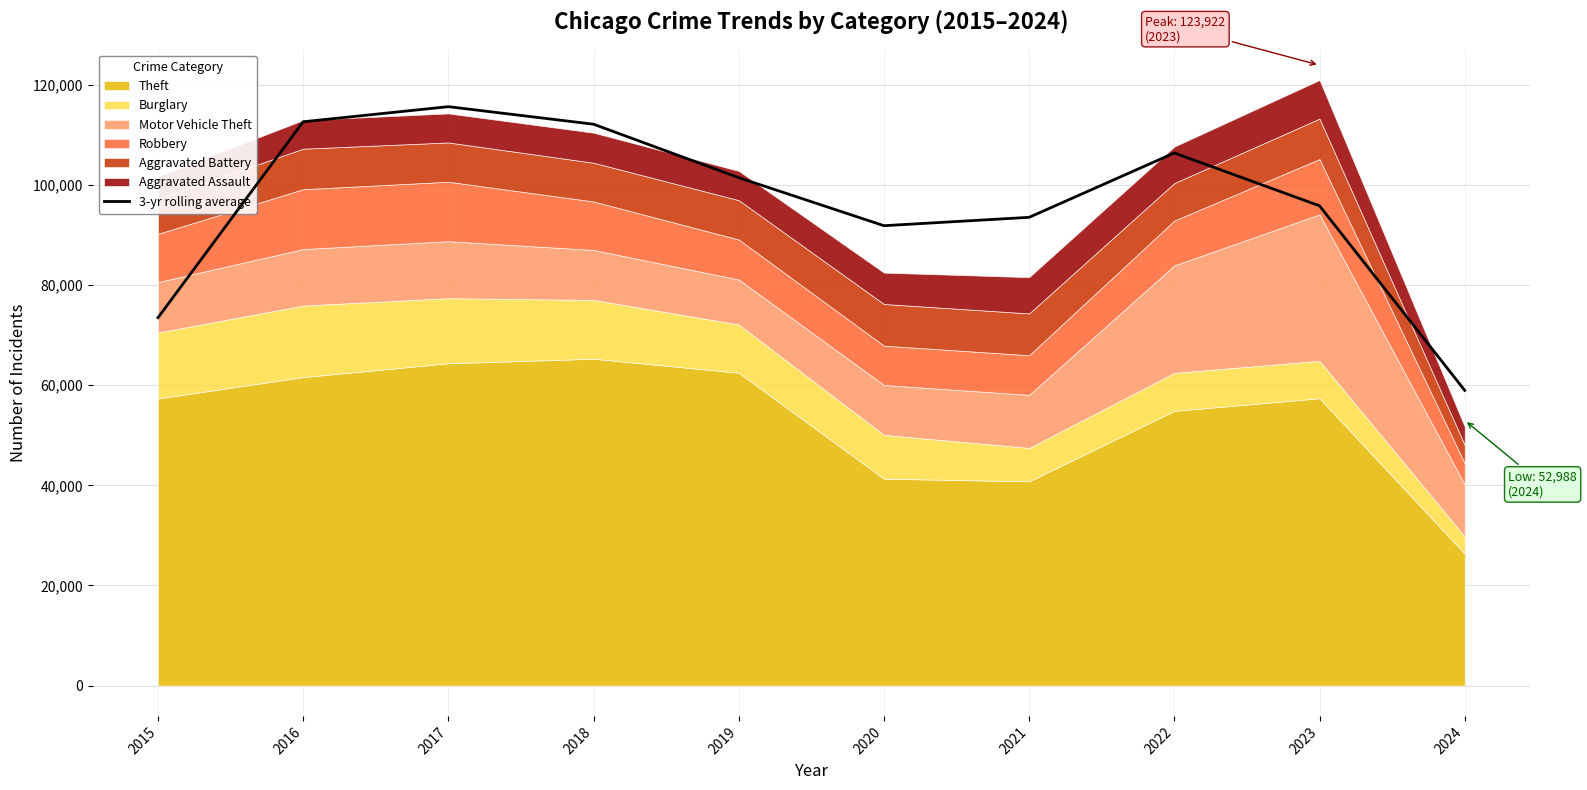

The value of 3-yr rolling average at 2018 is 112132.0. True or false?

True